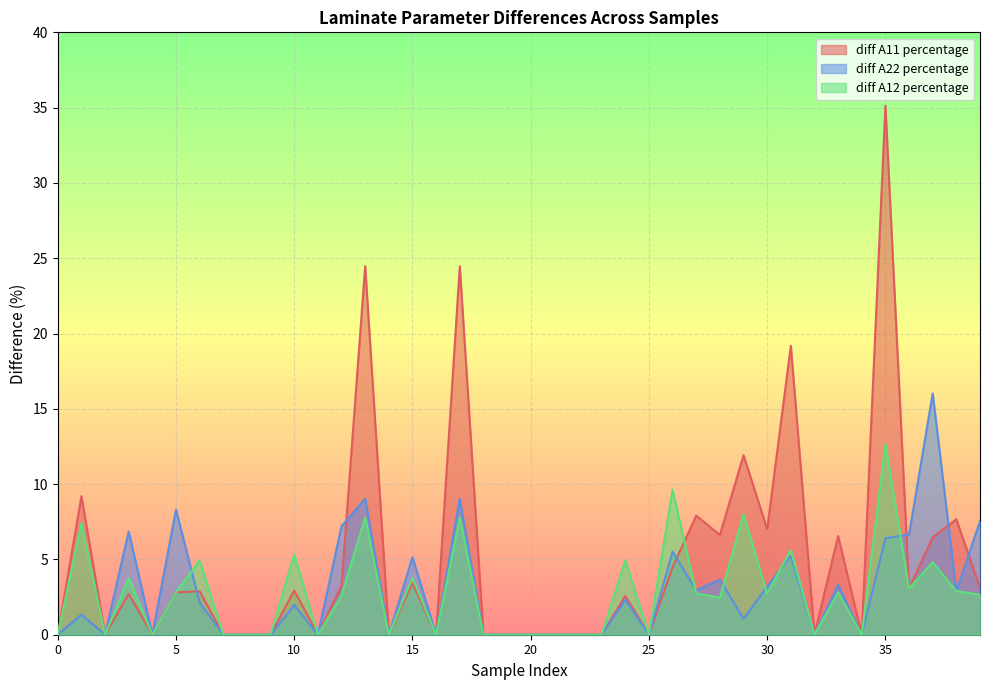

At 26, list the series in order from largest to smallest.

diff A12 percentage, diff A22 percentage, diff A11 percentage